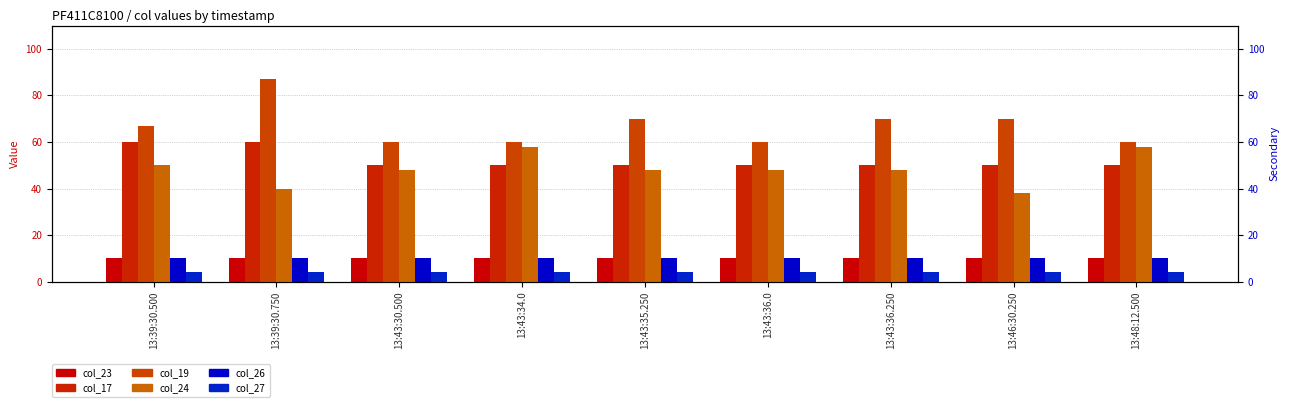

How many distinct data groups are displayed?

6